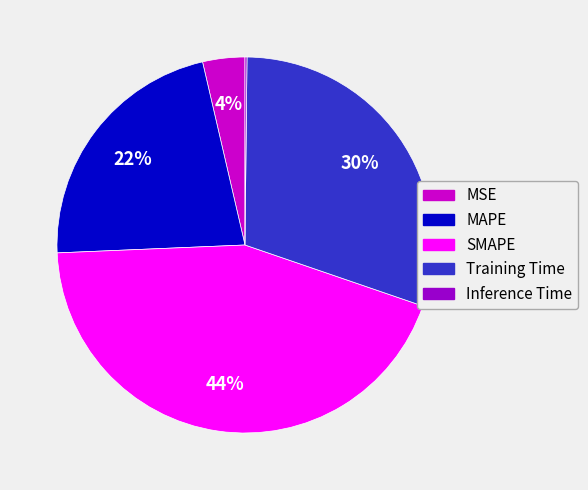

Which category has the biggest portion of the pie?

SMAPE